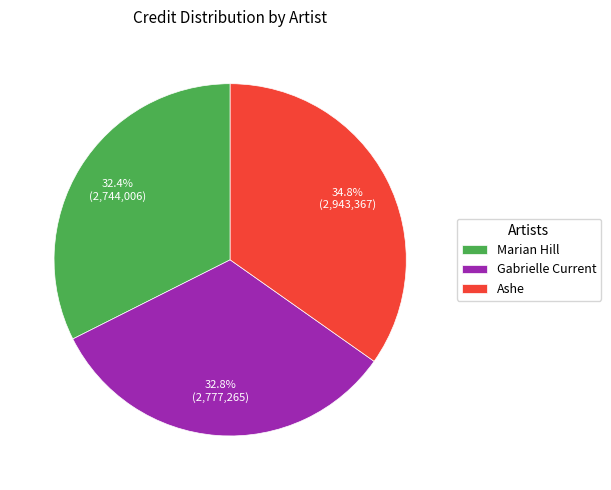

Is the sum of Ashe and Marian Hill greater than half?

Yes